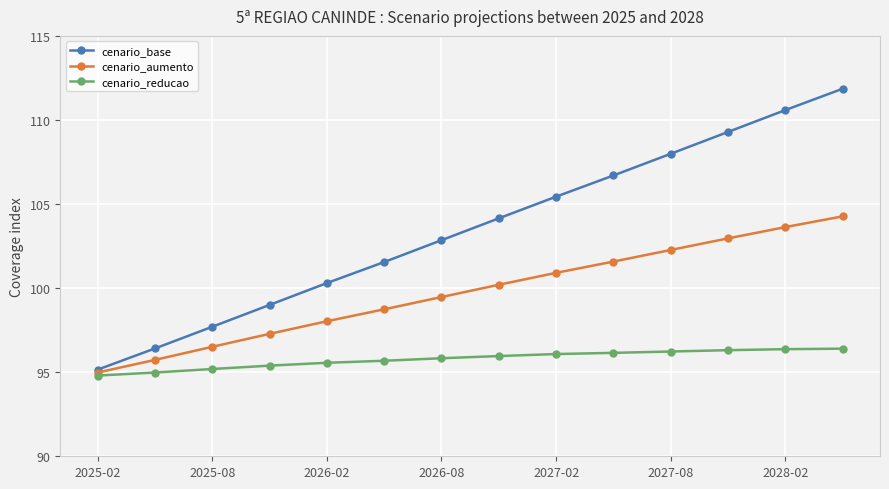

True or false: cenario_base has more than 2 points higher than both neighbors.

False